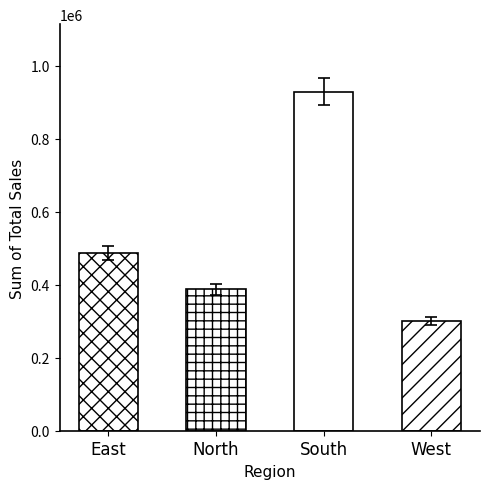

What is the ratio of the value at East to the value at South?

0.5